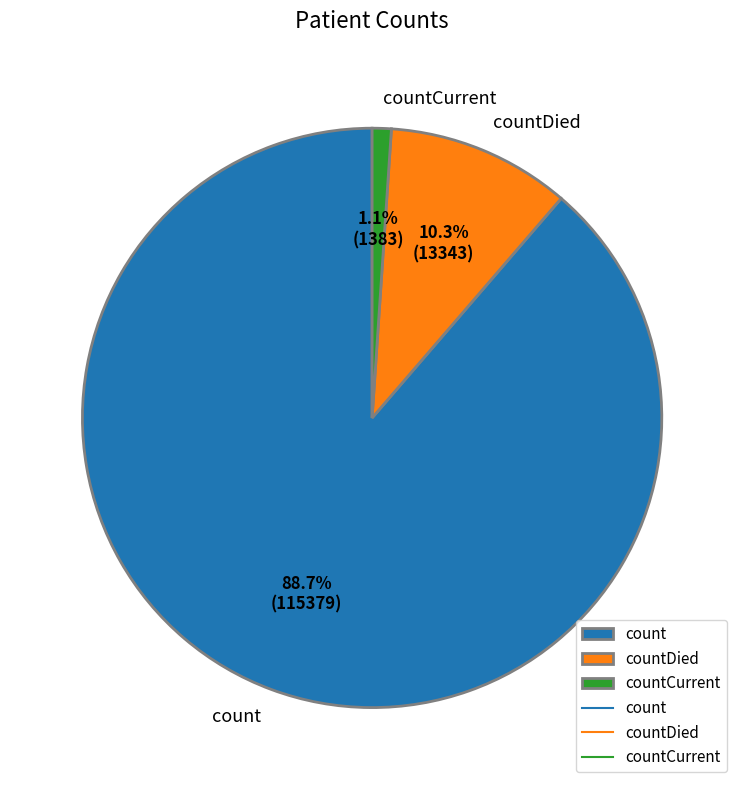

What percentage is the countDied slice, to the nearest percent?

10%